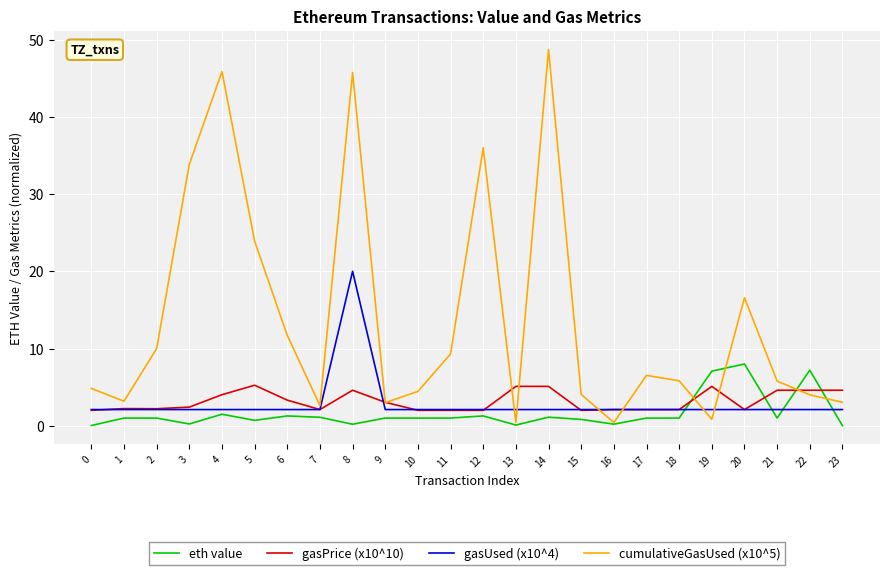

What is the difference between the maximum and minimum values in the eth value series?

8.0